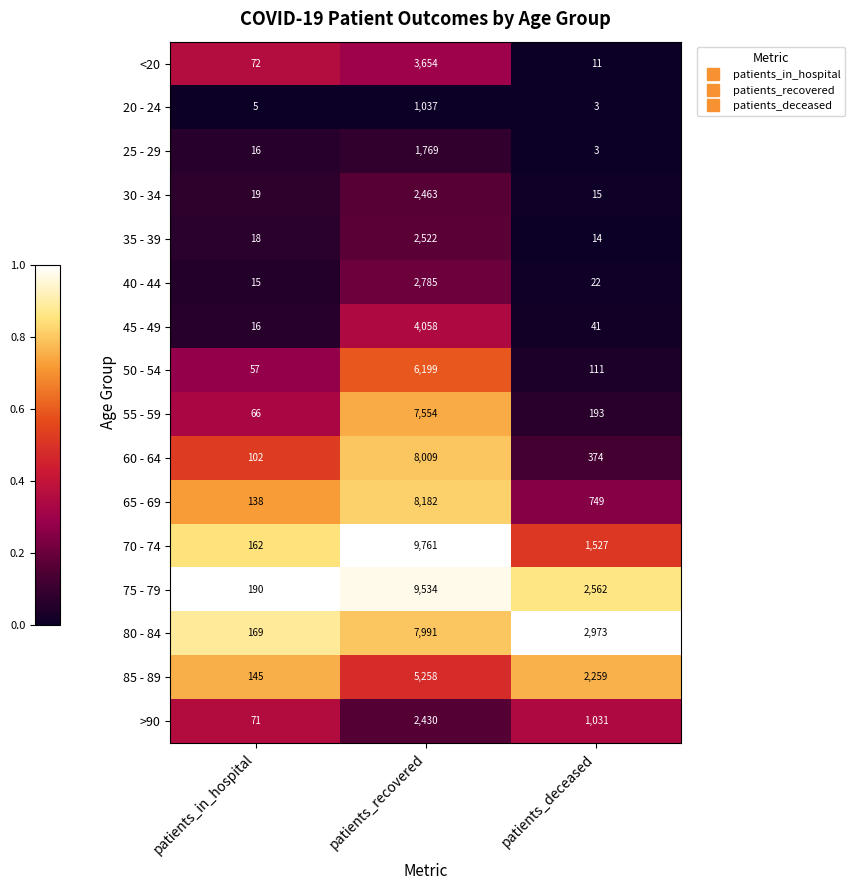

Which series has the largest total across all categories?

75 - 79